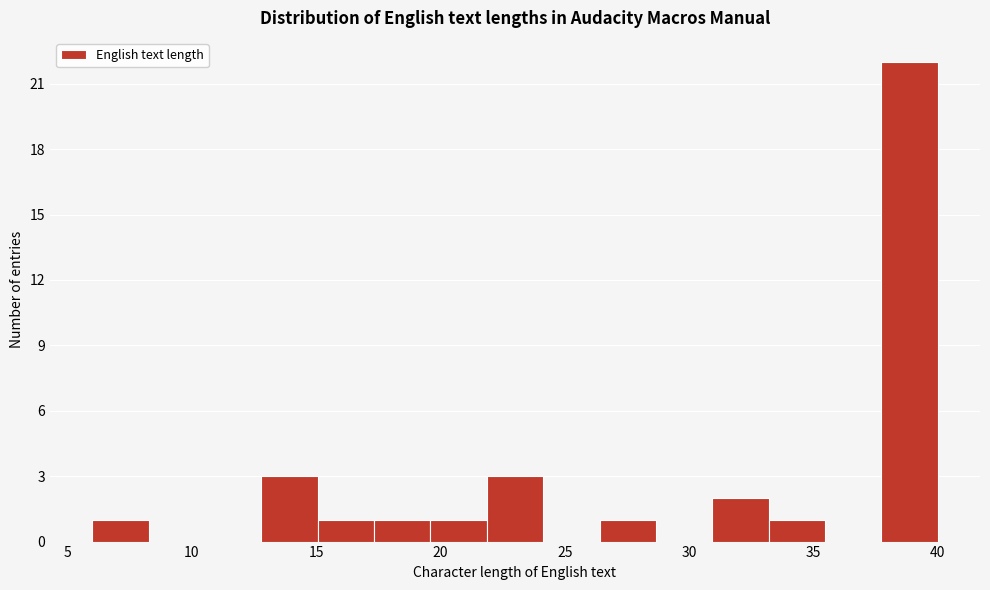

How tall is the bar that spans 13.0 to 15.0 on the x-axis? Neither the bar edges nor the heights are printed on the chart, so give them approximately, as read against the axes.

3